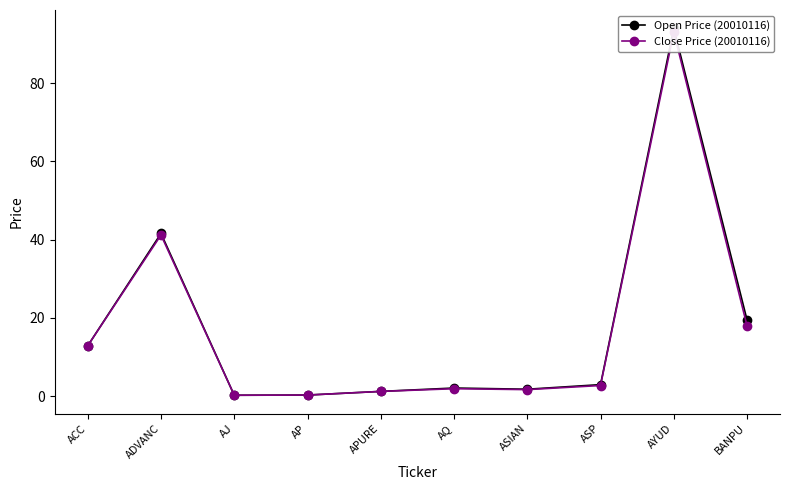

True or false: Open Price (20010116) and Close Price (20010116) intersect in this chart.

False